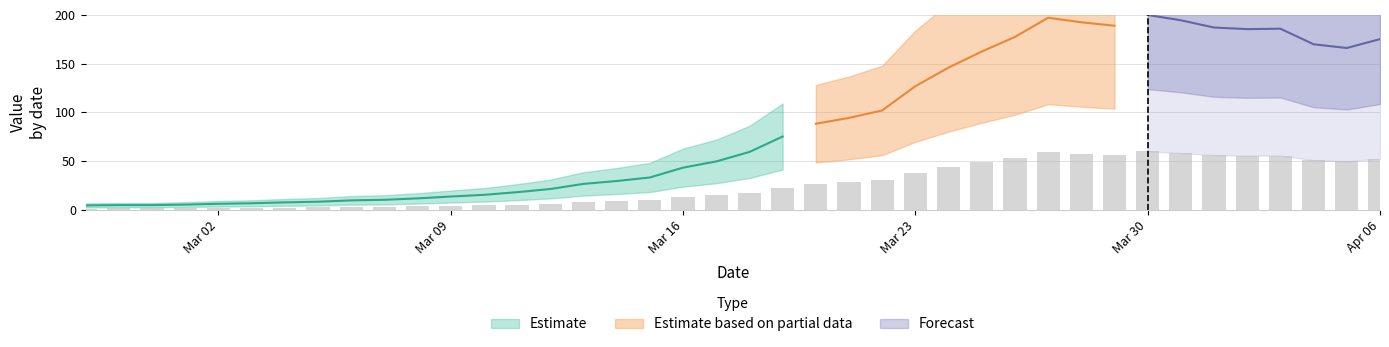

Are the bars grouped side by side (vs. stacked)?

No